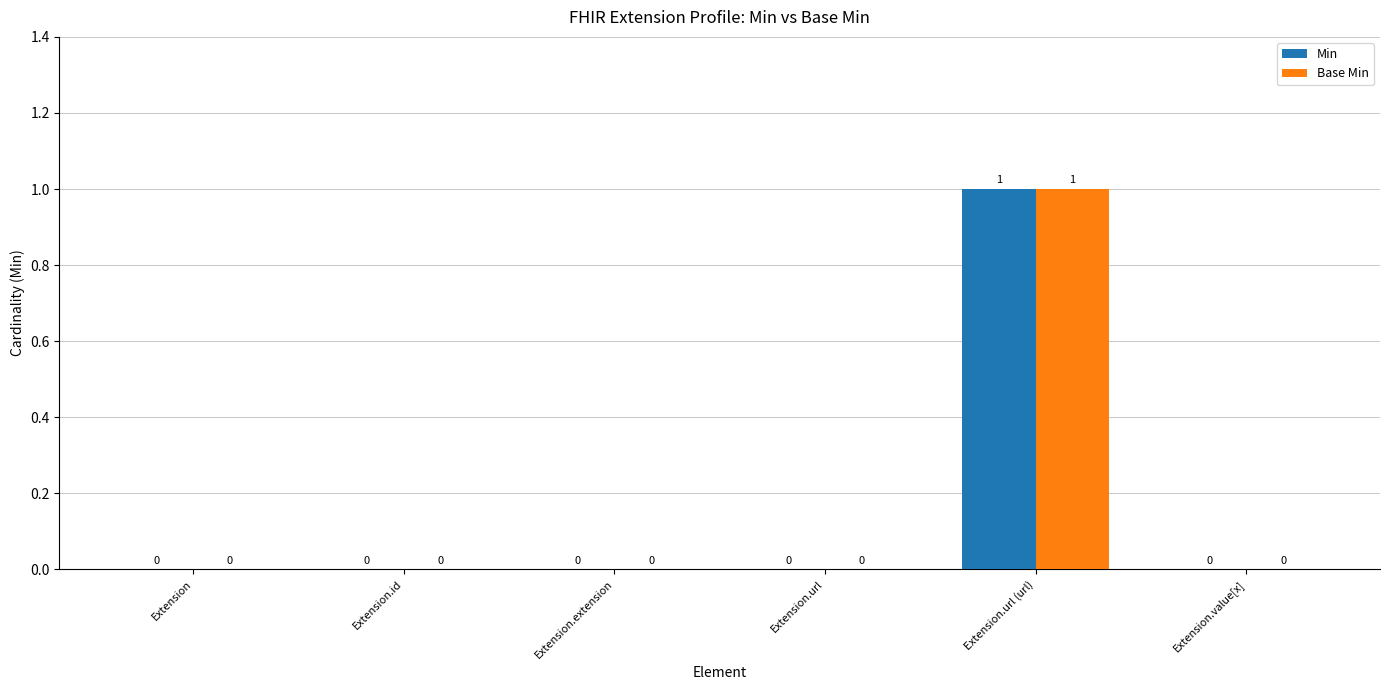

Count the number of categories in the chart.

6